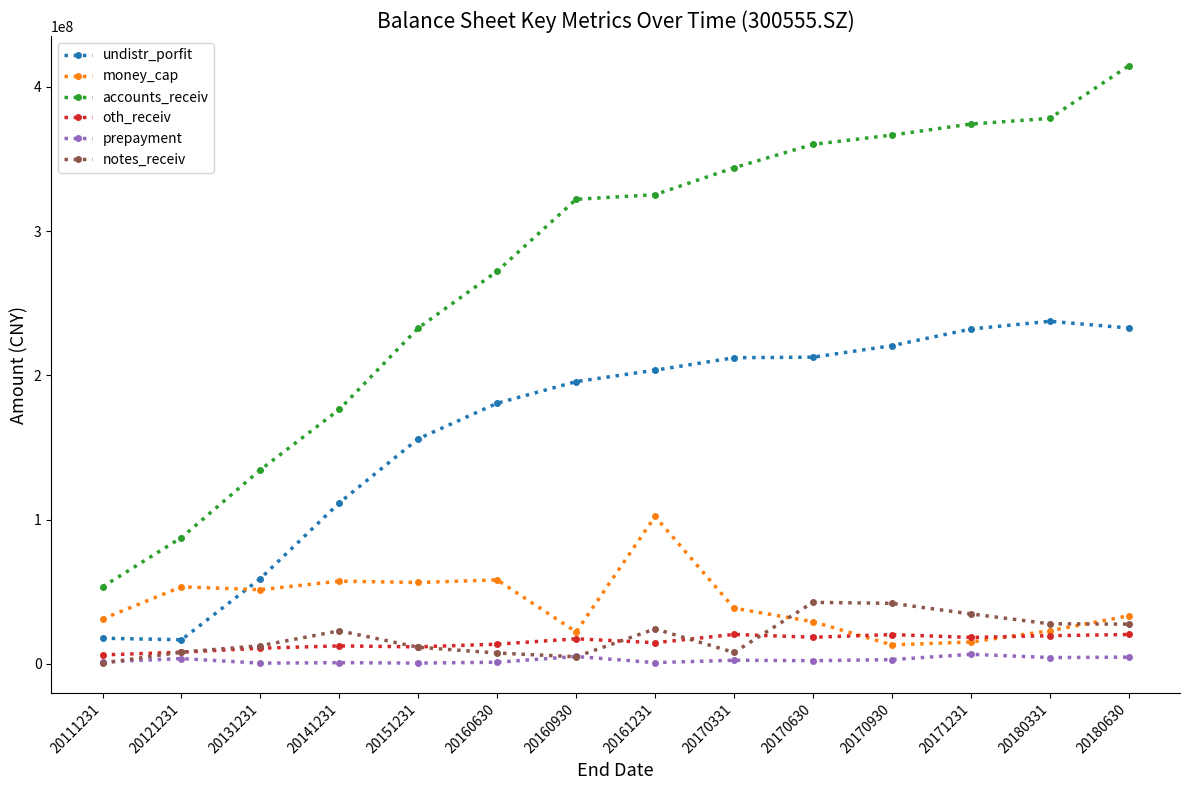

True or false: accounts_receiv and oth_receiv cross at least once.

False